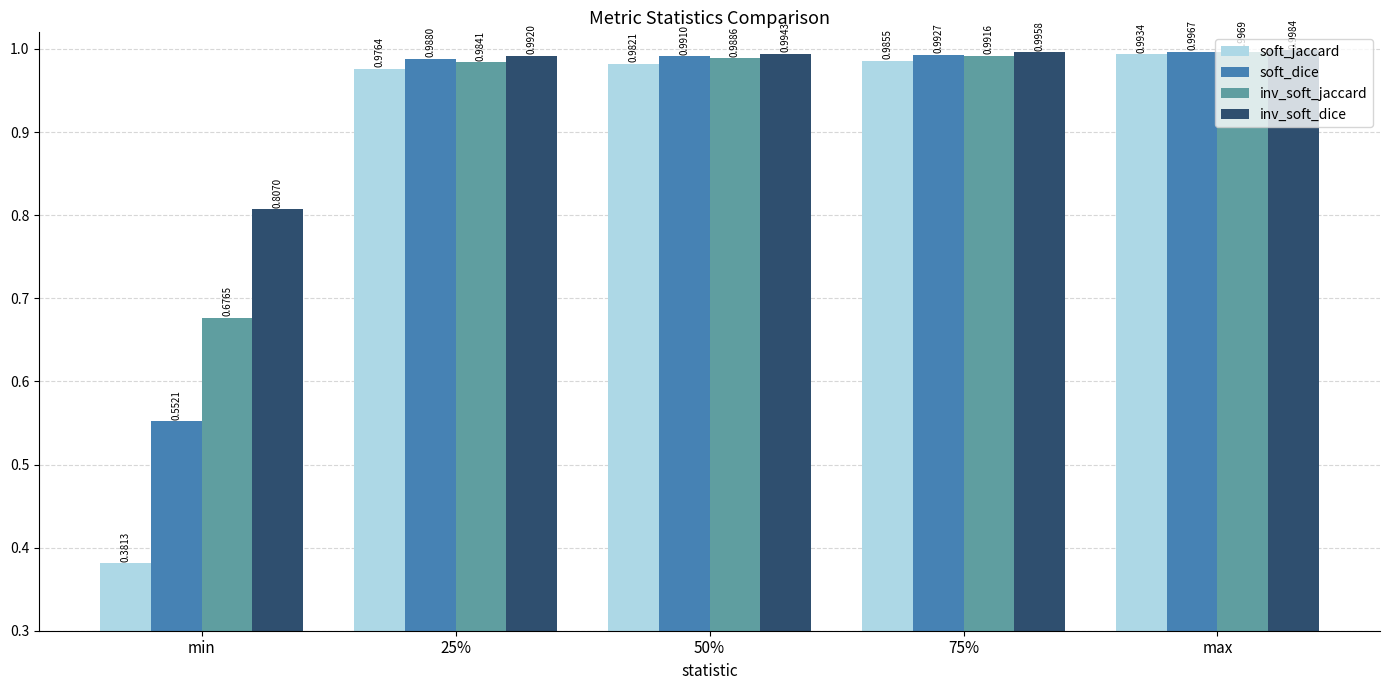

What is the average value of the soft_jaccard series?

0.9